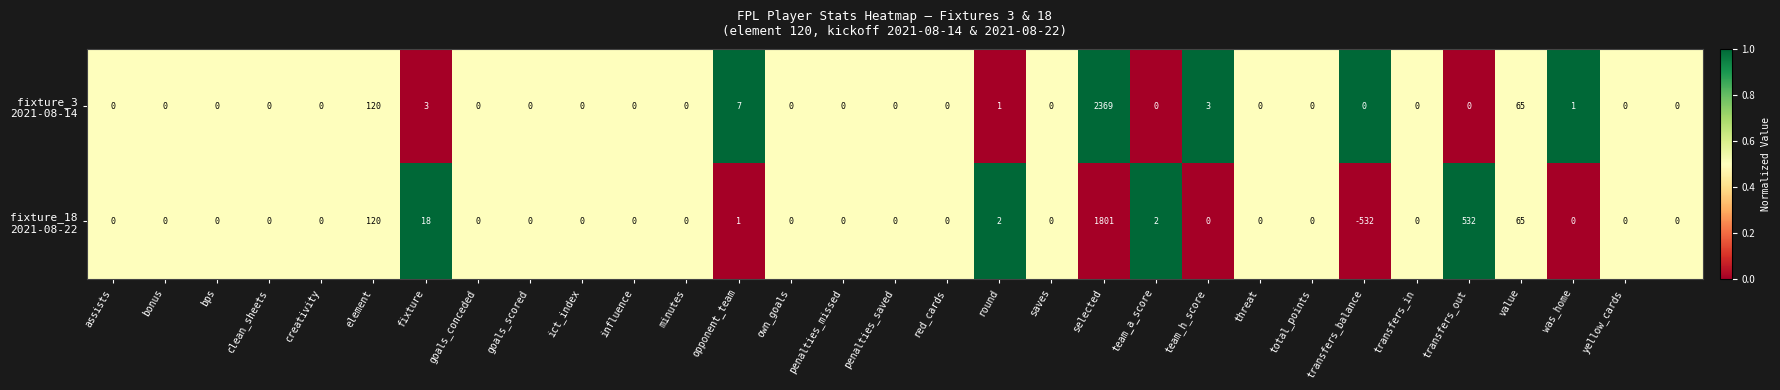

What is the greatest value displayed?

2369